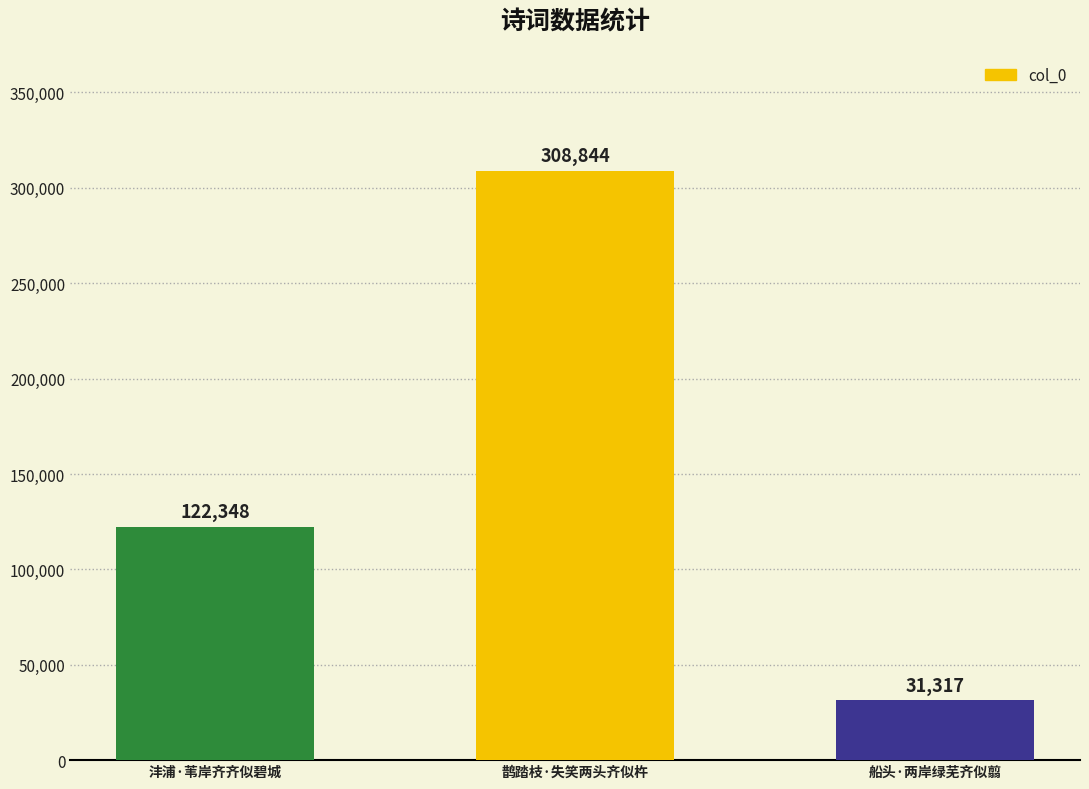

List the labels in order of value, smallest first.

船头·两岸绿芜齐似翦, 沣浦·苇岸齐齐似碧城, 鹊踏枝·失笑两头齐似杵